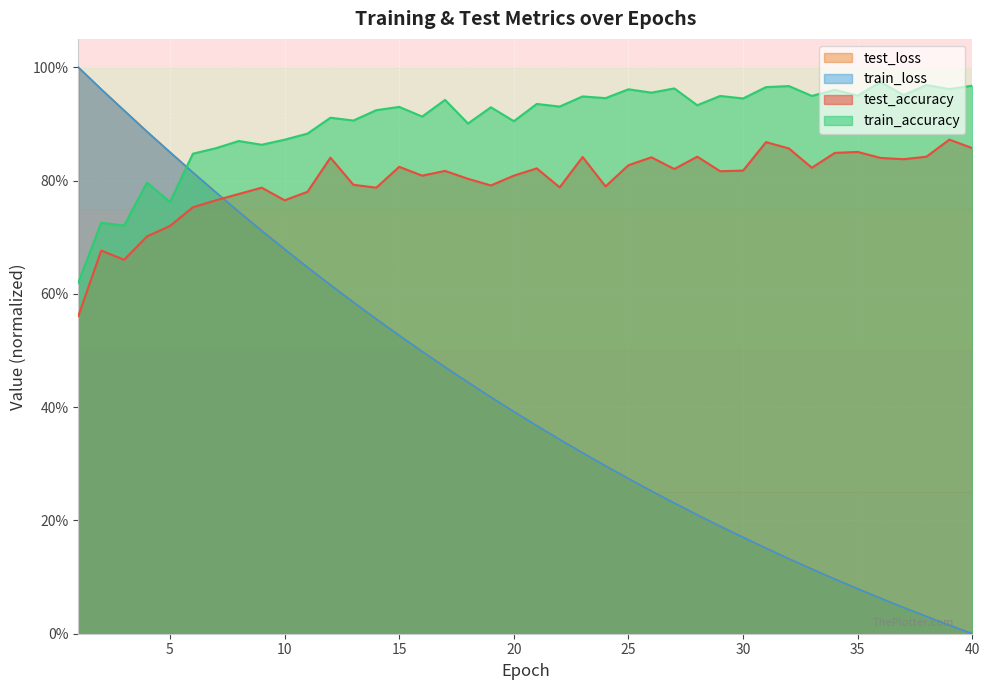

Reading right to left, list all the values displayed in this chart.

test_accuracy: 40=0.9	39=0.9	38=0.8	37=0.8	36=0.8	35=0.9	34=0.8	33=0.8	32=0.9	31=0.9	30=0.8	29=0.8	28=0.8	27=0.8	26=0.8	25=0.8	24=0.8	23=0.8	22=0.8	21=0.8	20=0.8	19=0.8	18=0.8	17=0.8	16=0.8	15=0.8	14=0.8	13=0.8	12=0.8	11=0.8	10=0.8	9=0.8	8=0.8	7=0.8	6=0.8	5=0.7	4=0.7	3=0.7	2=0.7	1=0.6
test_loss: 40=0.0	39=0.0	38=0.0	37=0.0	36=0.1	35=0.1	34=0.1	33=0.1	32=0.1	31=0.2	30=0.2	29=0.2	28=0.2	27=0.2	26=0.3	25=0.3	24=0.3	23=0.3	22=0.3	21=0.4	20=0.4	19=0.4	18=0.4	17=0.5	16=0.5	15=0.5	14=0.6	13=0.6	12=0.6	11=0.6	10=0.7	9=0.7	8=0.7	7=0.8	6=0.8	5=0.9	4=0.9	3=0.9	2=1.0	1=1.0
train_accuracy: 40=1.0	39=1.0	38=1.0	37=1.0	36=1.0	35=0.9	34=1.0	33=0.9	32=1.0	31=1.0	30=0.9	29=0.9	28=0.9	27=1.0	26=1.0	25=1.0	24=0.9	23=0.9	22=0.9	21=0.9	20=0.9	19=0.9	18=0.9	17=0.9	16=0.9	15=0.9	14=0.9	13=0.9	12=0.9	11=0.9	10=0.9	9=0.9	8=0.9	7=0.9	6=0.8	5=0.8	4=0.8	3=0.7	2=0.7	1=0.6
train_loss: 40=0.0	39=0.0	38=0.0	37=0.0	36=0.1	35=0.1	34=0.1	33=0.1	32=0.1	31=0.2	30=0.2	29=0.2	28=0.2	27=0.2	26=0.3	25=0.3	24=0.3	23=0.3	22=0.3	21=0.4	20=0.4	19=0.4	18=0.4	17=0.5	16=0.5	15=0.5	14=0.6	13=0.6	12=0.6	11=0.6	10=0.7	9=0.7	8=0.7	7=0.8	6=0.8	5=0.8	4=0.9	3=0.9	2=1.0	1=1.0